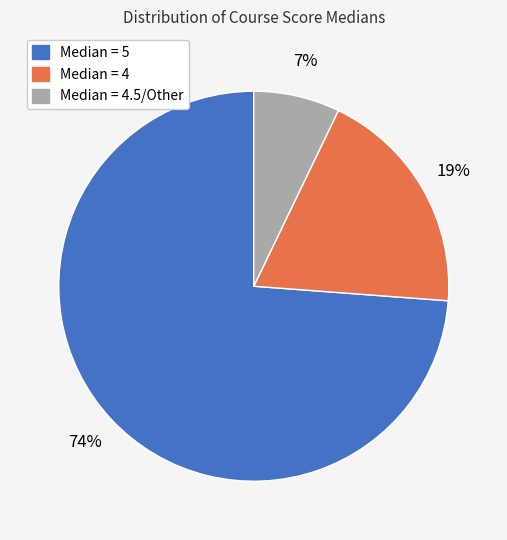

Between Median = 4 and Median = 5, which is larger?

Median = 5